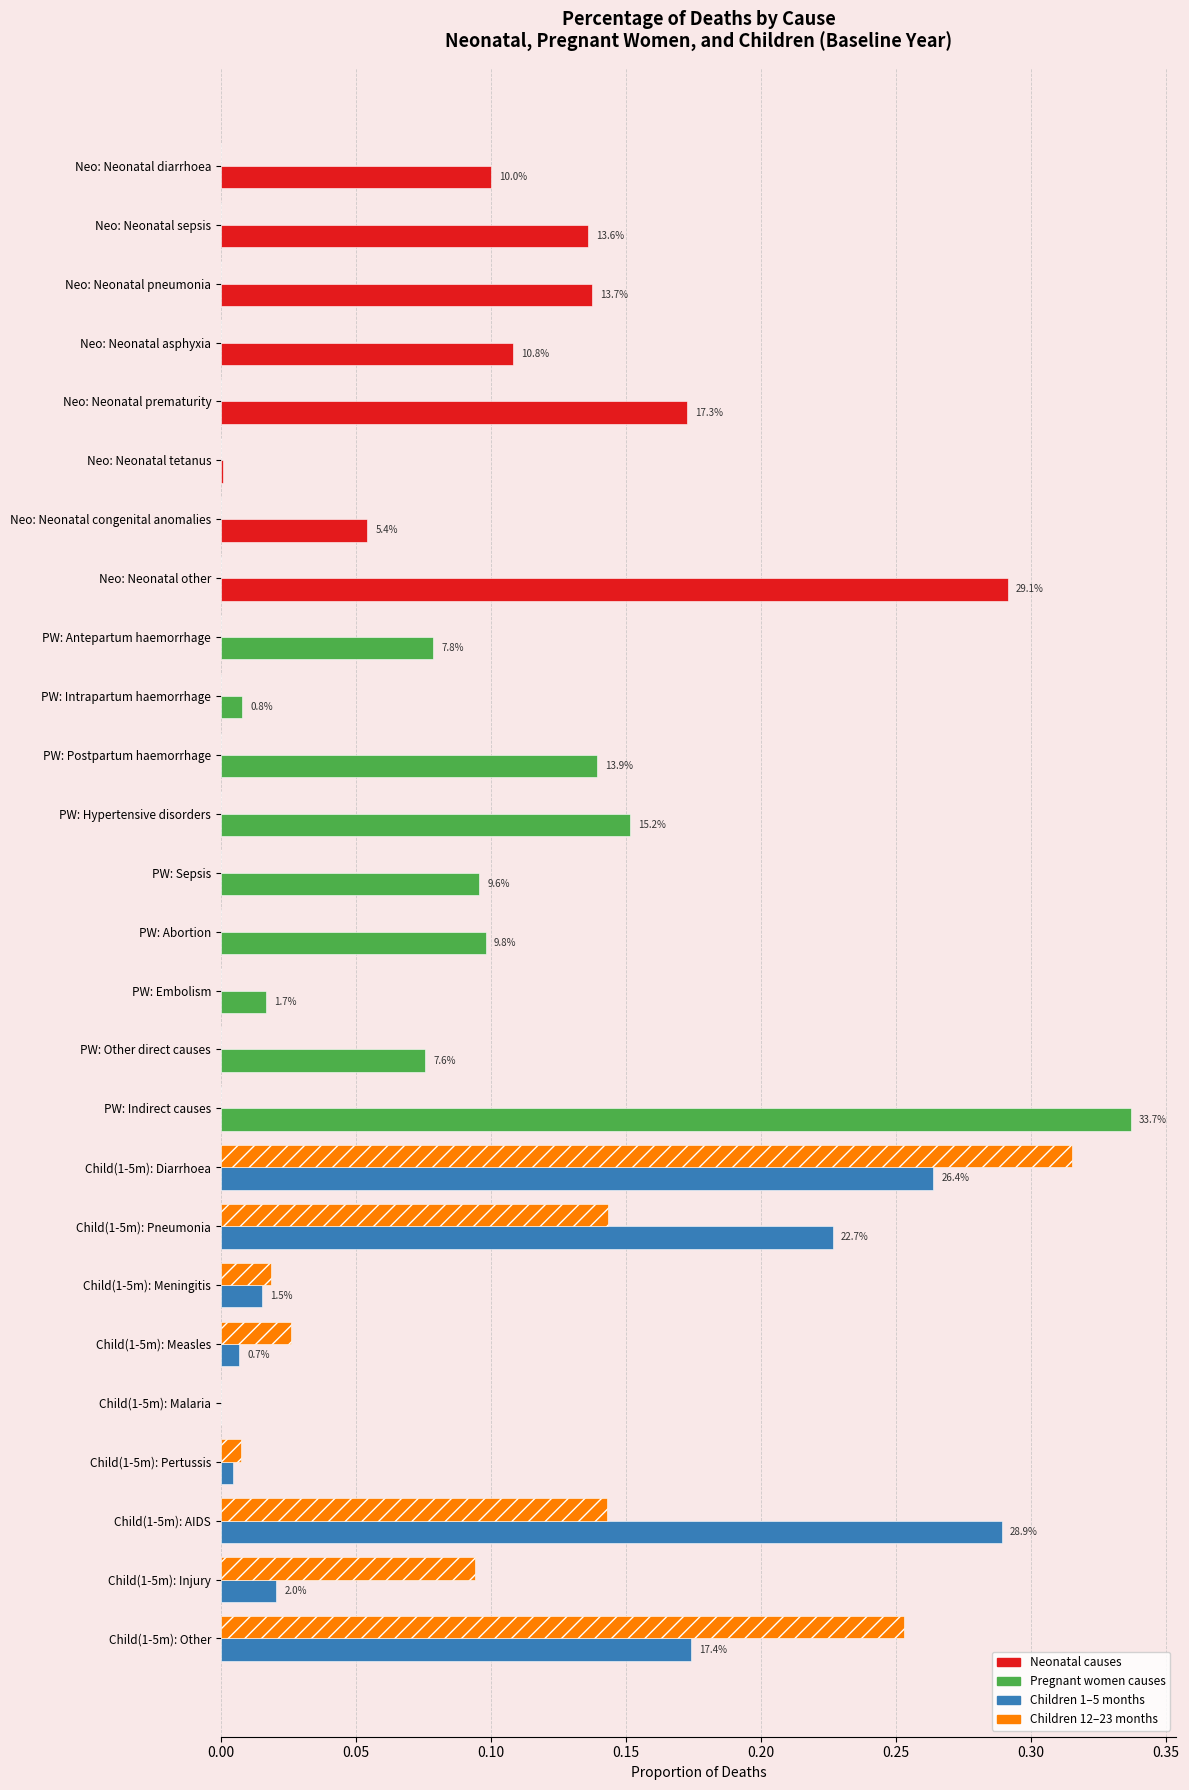

What is the total value across all series at Child(1-5m): Other?

0.4